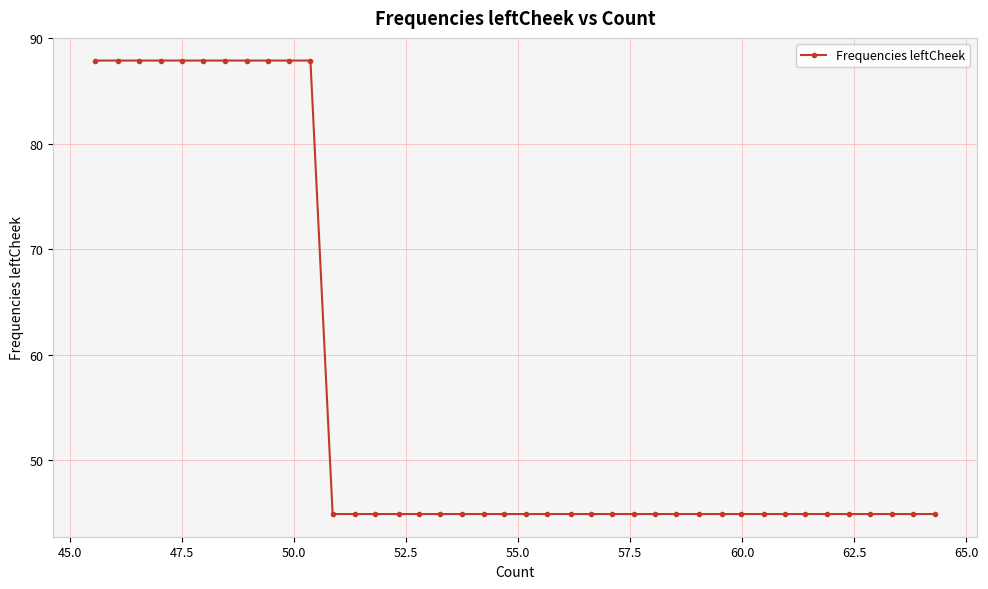

What is the value of the 24th point from the left?

44.9